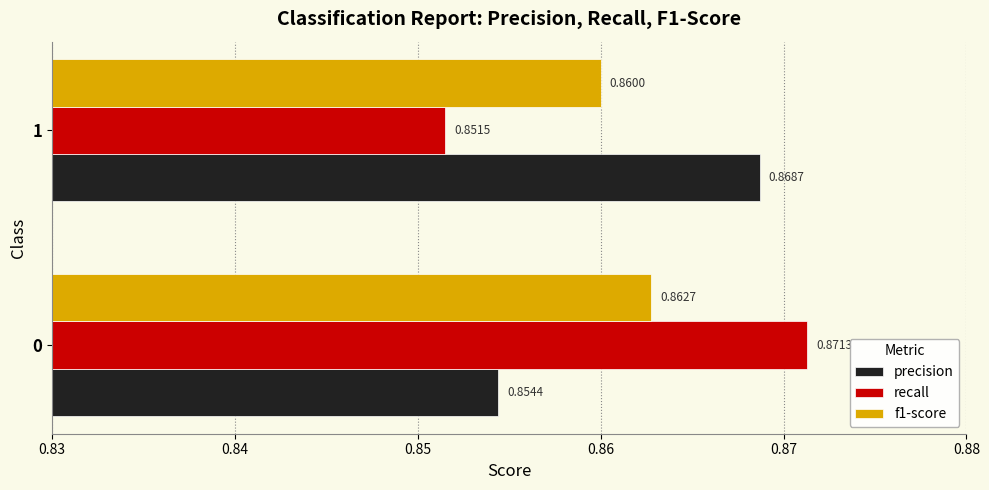

Which series has the largest range (max minus min)?

recall